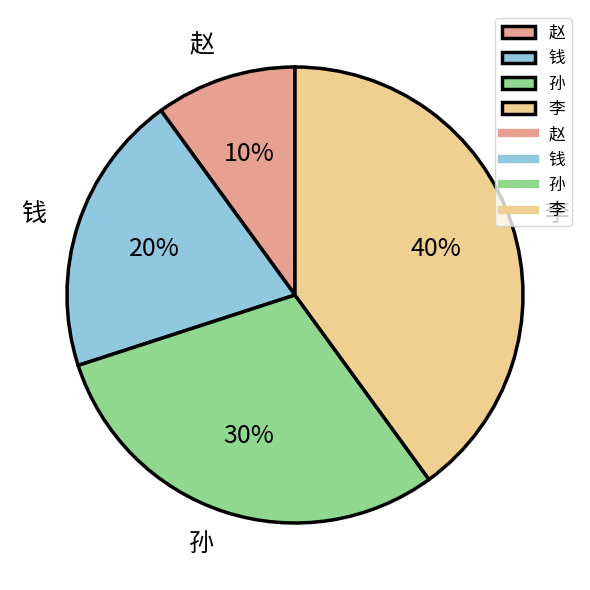

Approximately how many times larger is the value at 赵 compared to 孙?

0.3